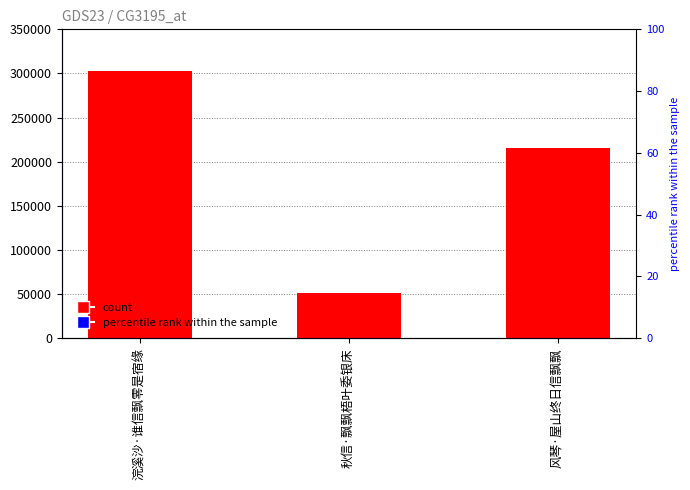

Reading left to right, list all the values displayed in this chart.

浣溪沙·谁信飘零是宿缘=303301	秋信·飘飘梧叶委银床=51388	风琴·屋山终日信飘飘=215537